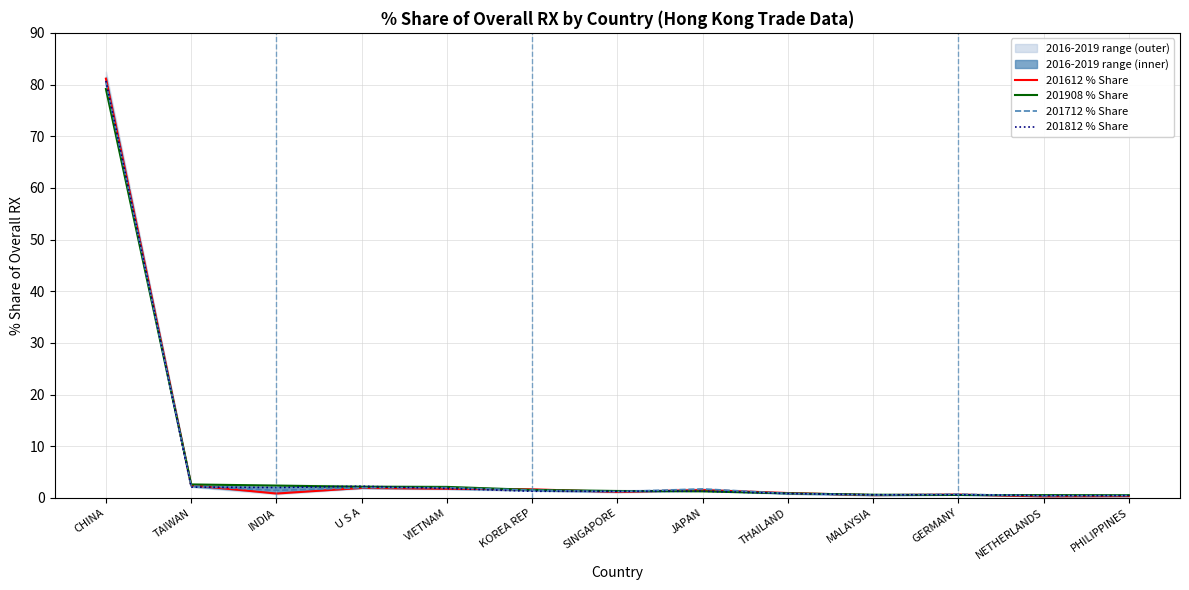

How many data points in 201612 % Share are above 1?

7